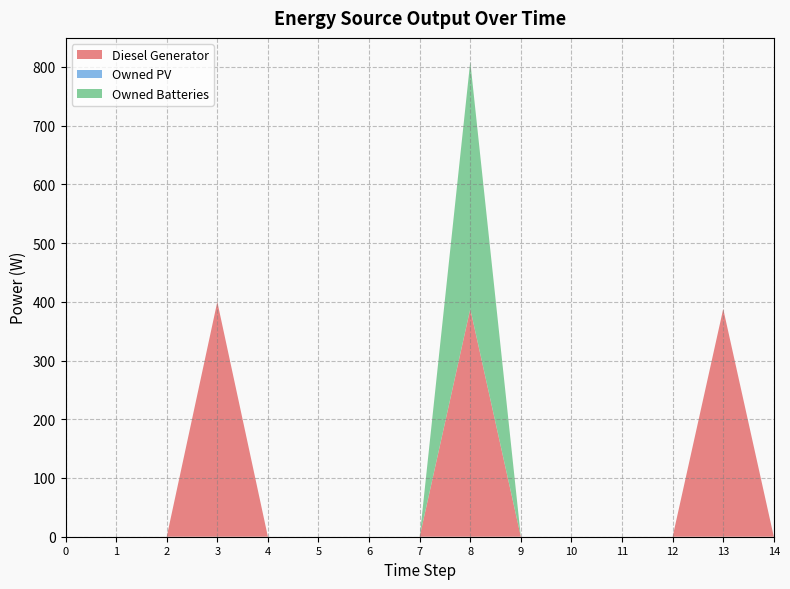

Reading right to left, list all the values displayed in this chart.

Diesel Generator: 0	388	0	0	0	0	388	0	0	0	0	400	0	0	0
Owned PV: 0	0	0	0	0	0	0	0	0	0	0	0	0	0	0
Owned Batteries: 0	0	0	0	0	0	421	0	0	0	0	0	0	0	0